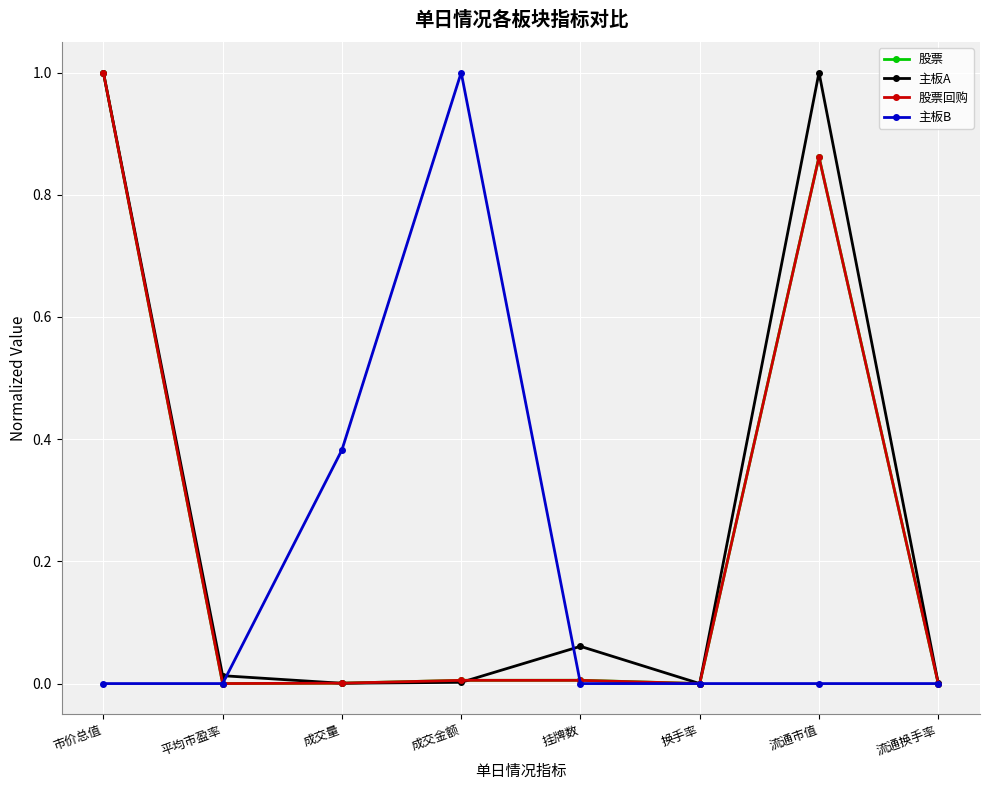

What position from the right is 成交金额?

5